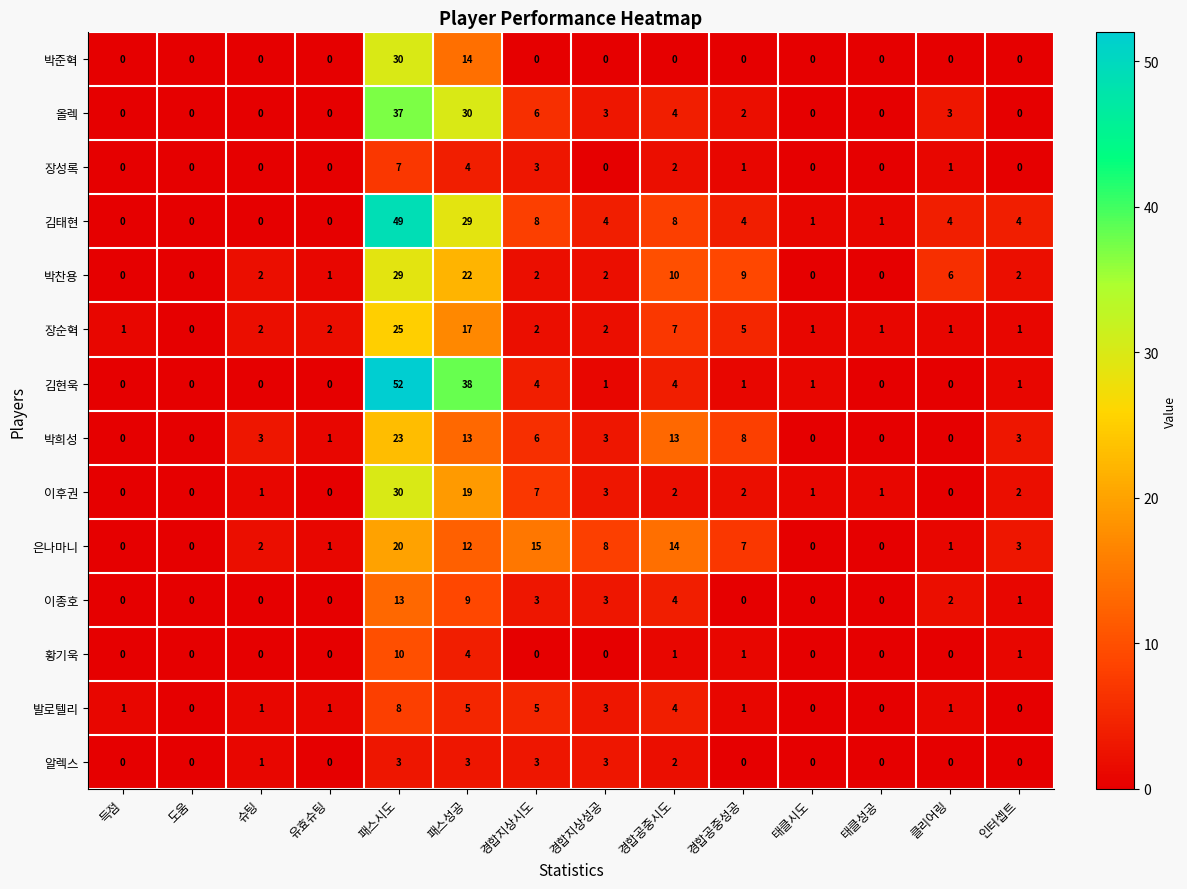

Count the 황기욱 values in the range 0 to 1.

12